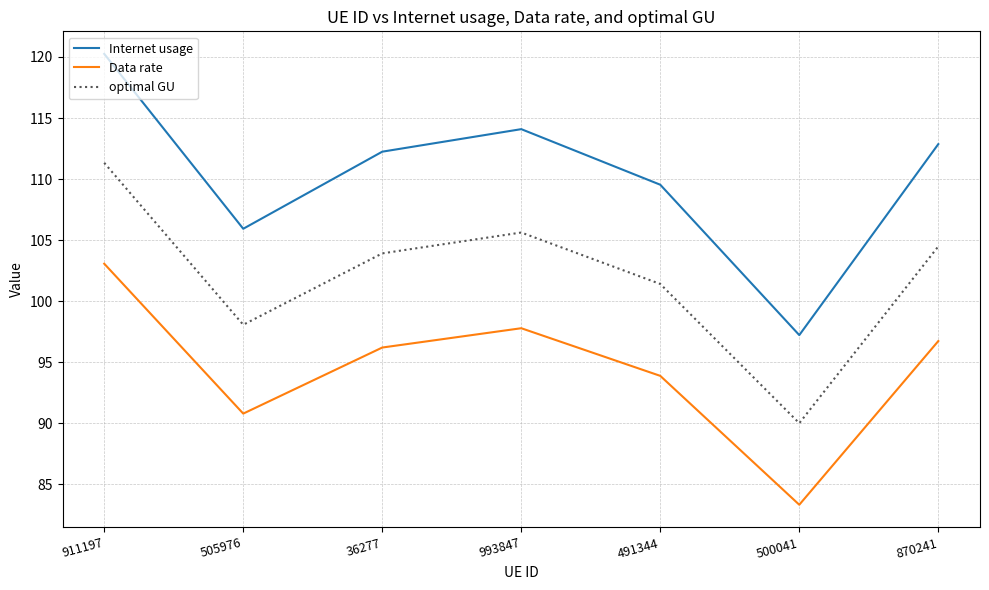

Which series has the widest spread of values?

Internet usage